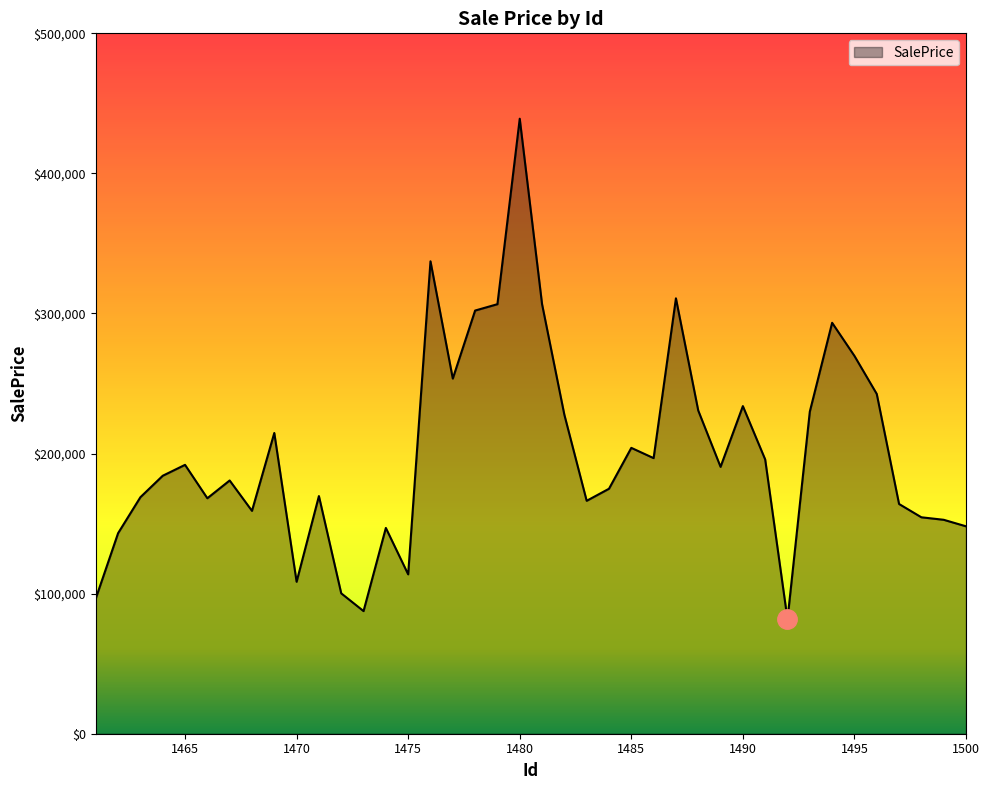

What is the greatest value displayed?

439044.4